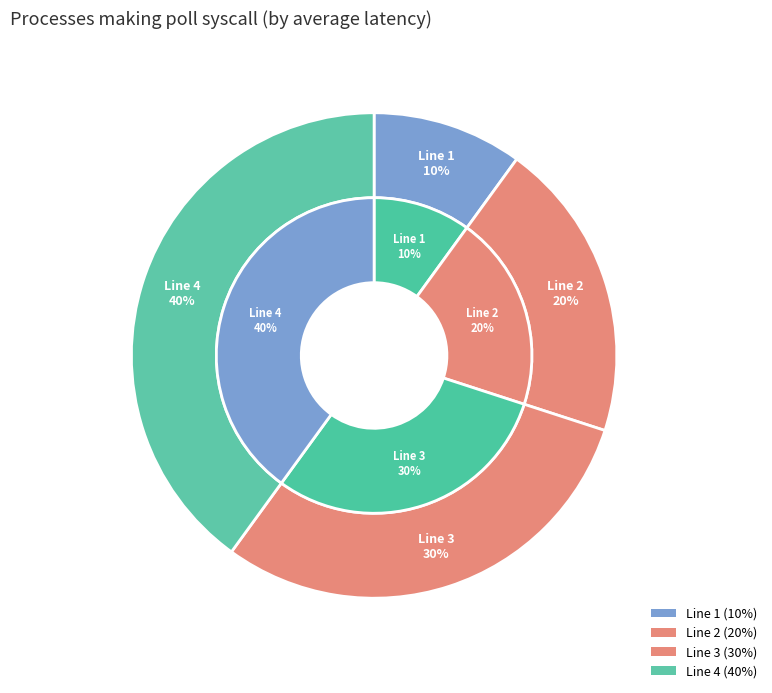

To the nearest percent, what percentage of the pie is Line 3?

30%